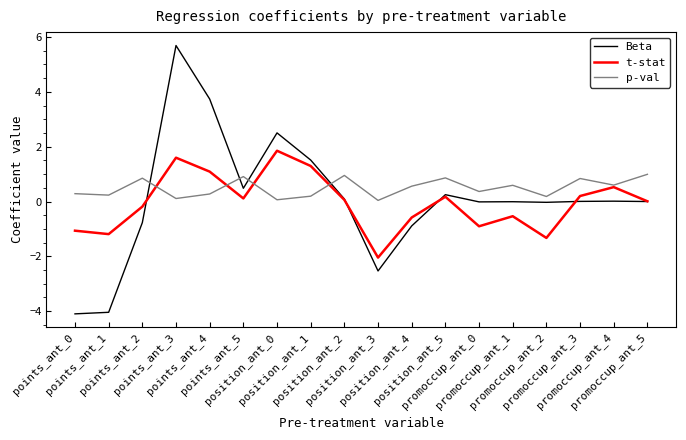

Read the p-val value at promoccup_ant_0.

0.4